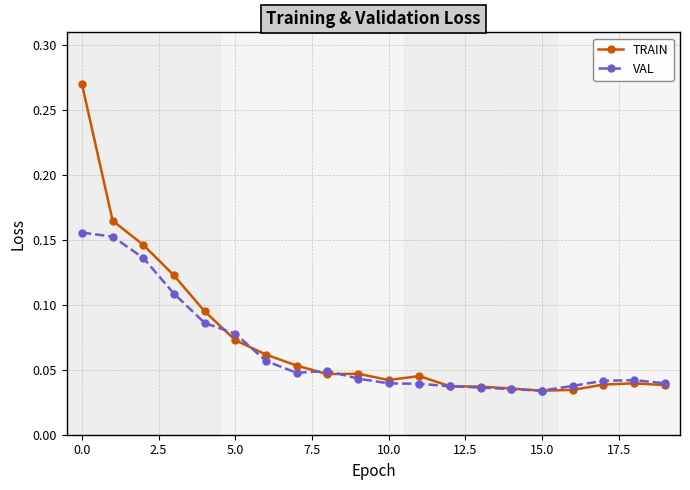

Count the TRAIN values in the range 0 to 1.

20